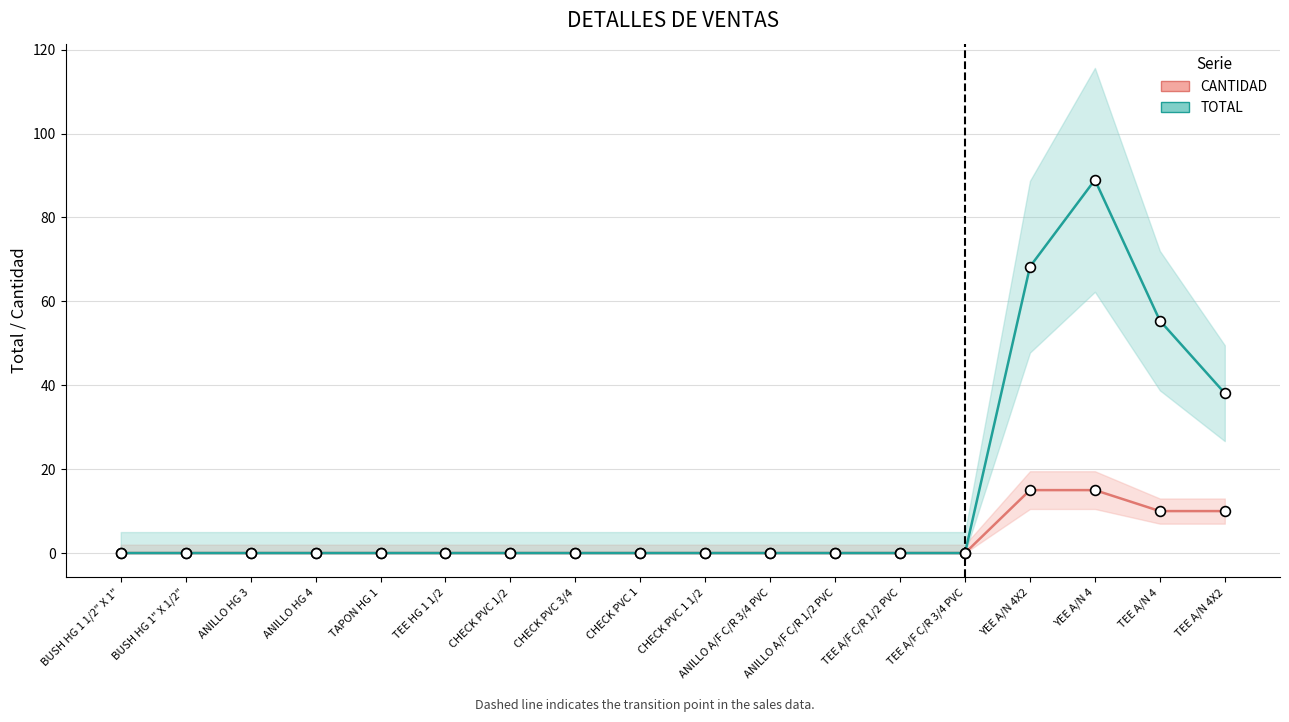

At which category is the sum across all series the highest?

YEE A/N 4